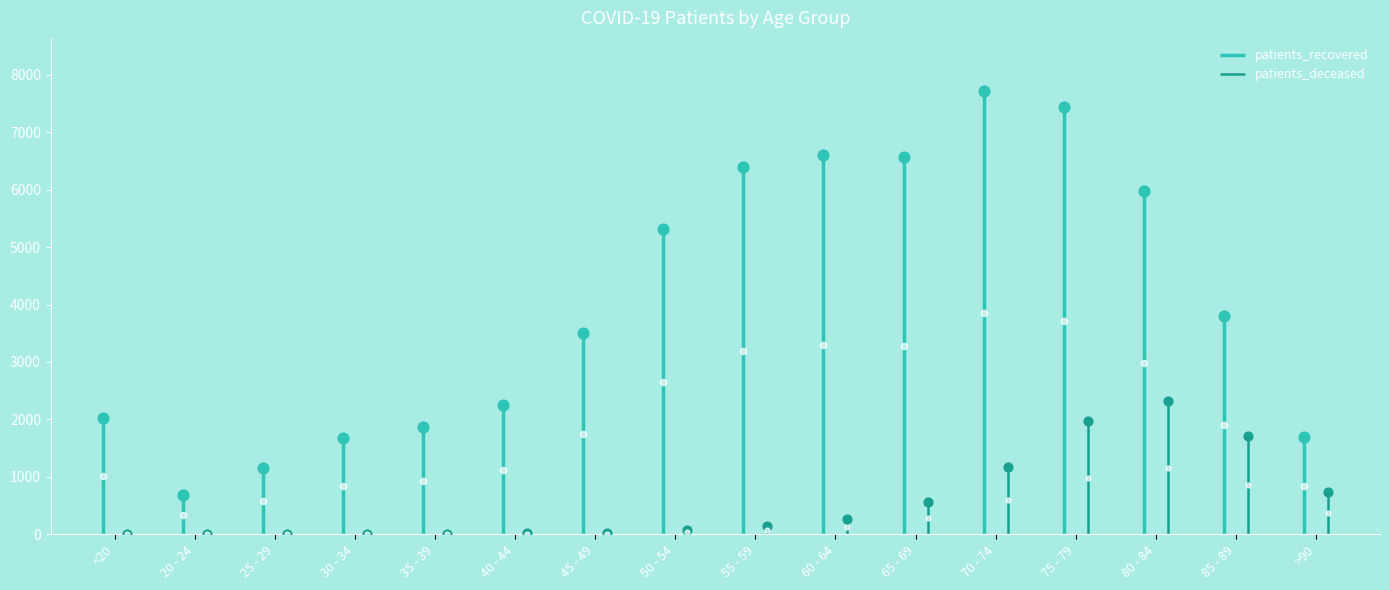

Which series has the largest Y range (max minus min)?

patients_recovered